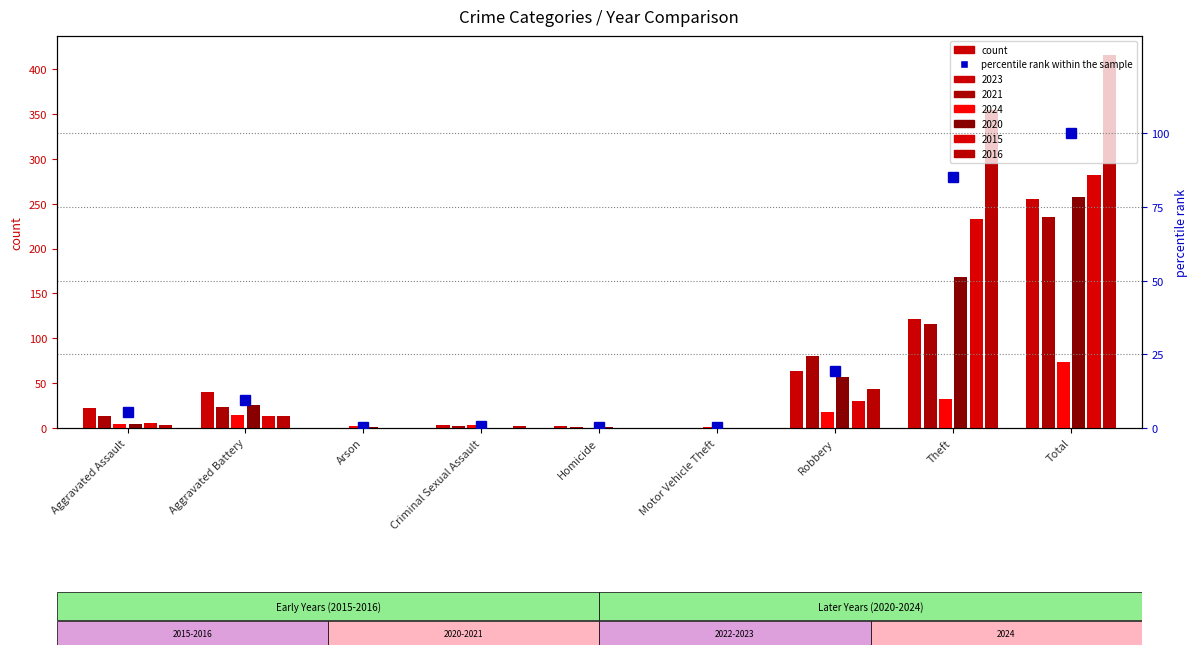

Reading left to right, list all the values displayed in this chart.

5.3	9.6	0.5	0.7	0.5	0.2	19.2	85.1	100.0